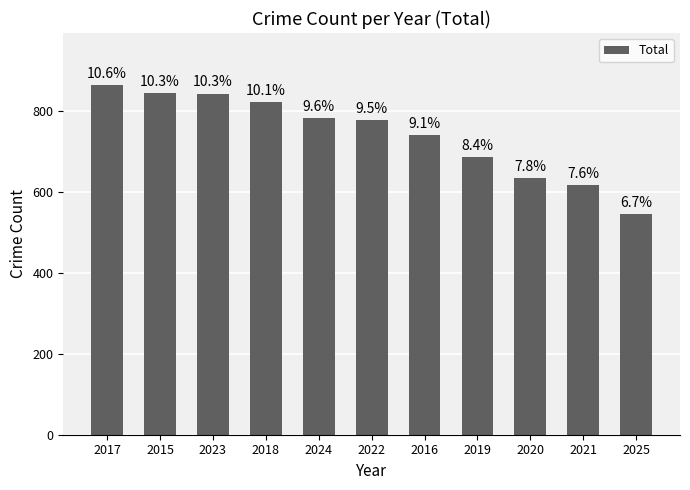

Rank the categories by value from lowest to highest.

2025, 2021, 2020, 2019, 2016, 2022, 2024, 2018, 2023, 2015, 2017